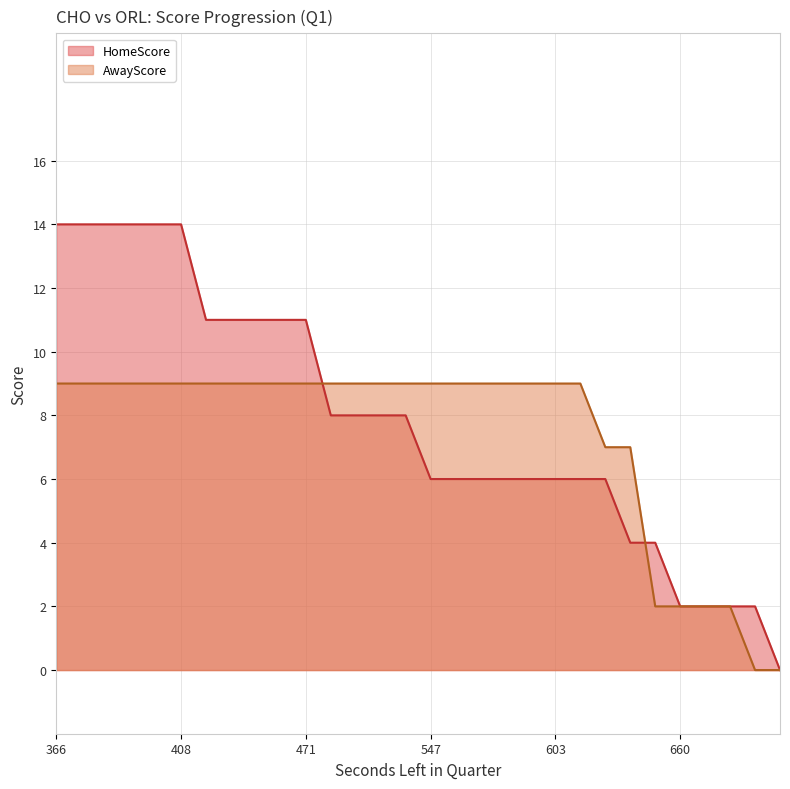

What is the difference between the maximum and minimum values in the HomeScore series?

14